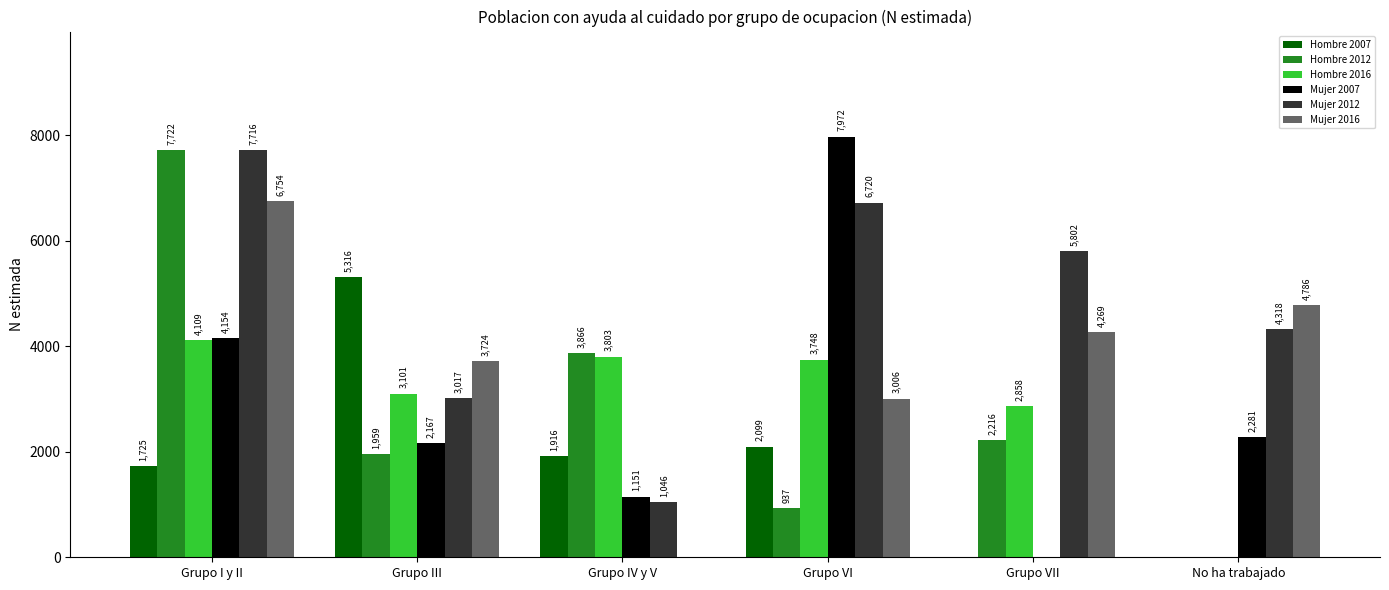

Which series has the largest total across all categories?

Mujer 2012